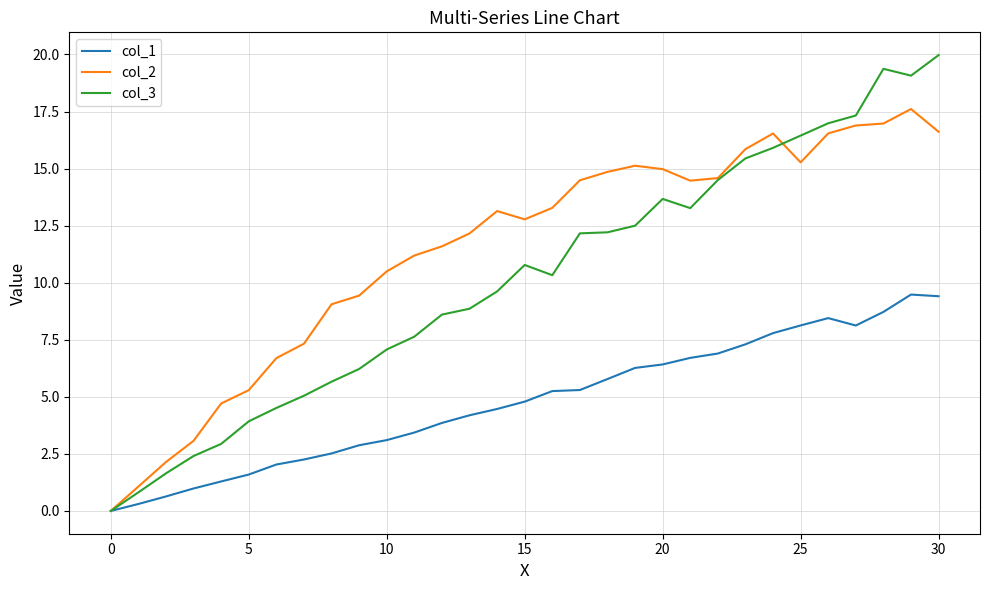

Which series has the widest spread of values?

col_3